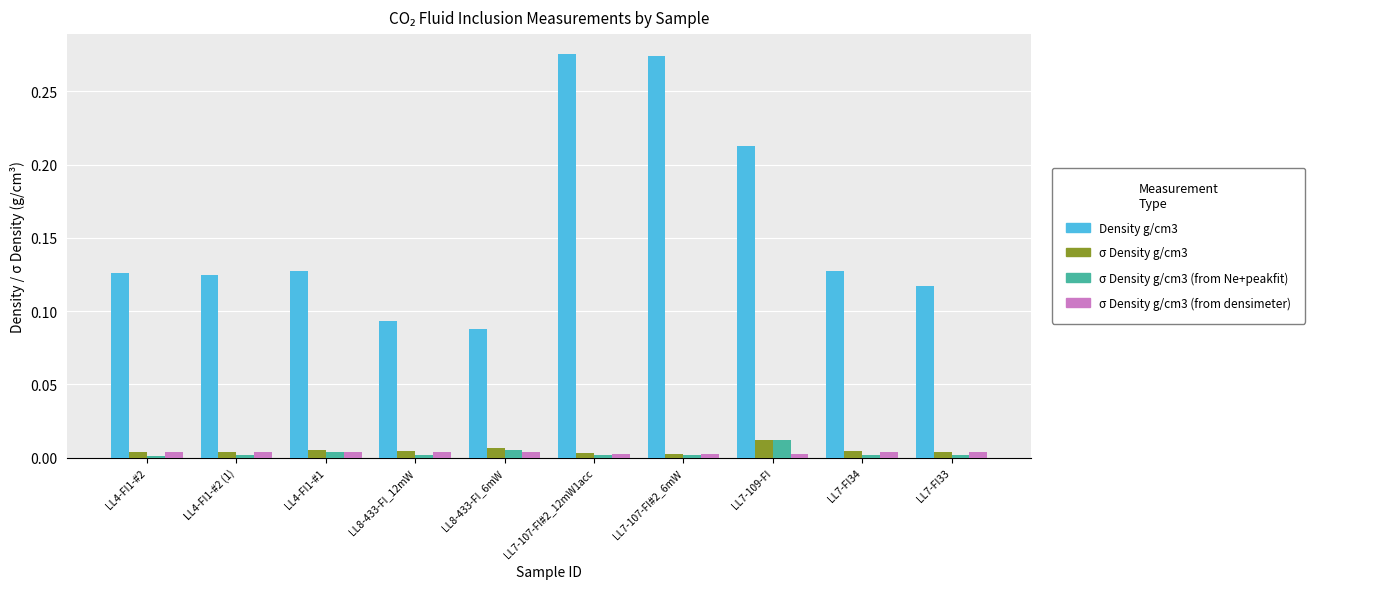

Which label corresponds to the smallest value in the chart?

LL4-FI1-#2